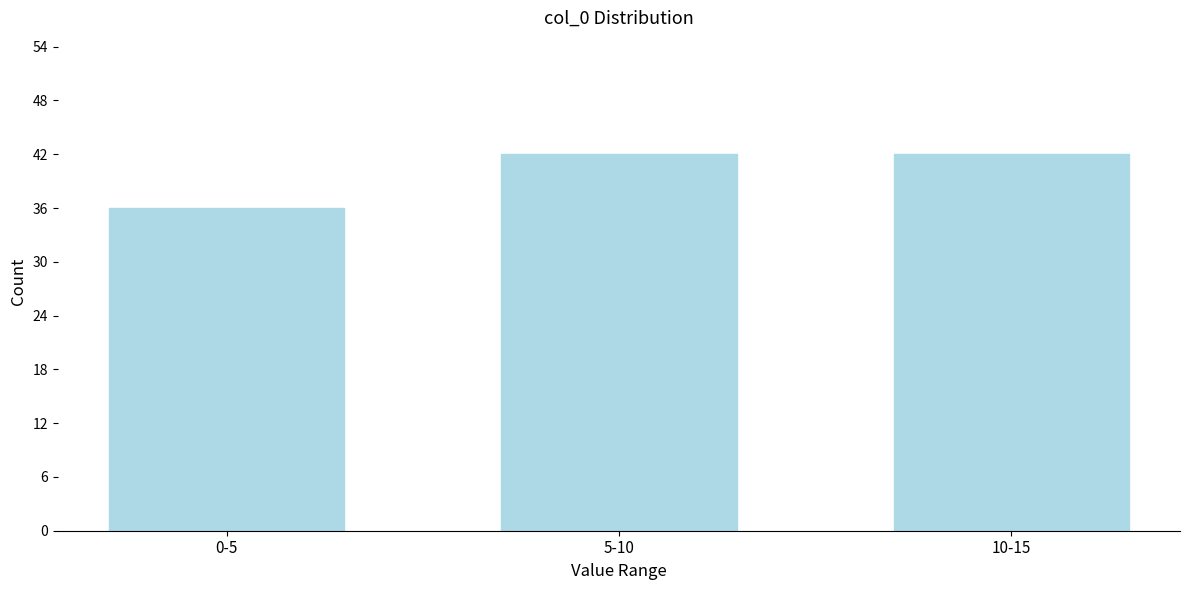

Reading left to right, list all the values displayed in this chart.

36	42	42